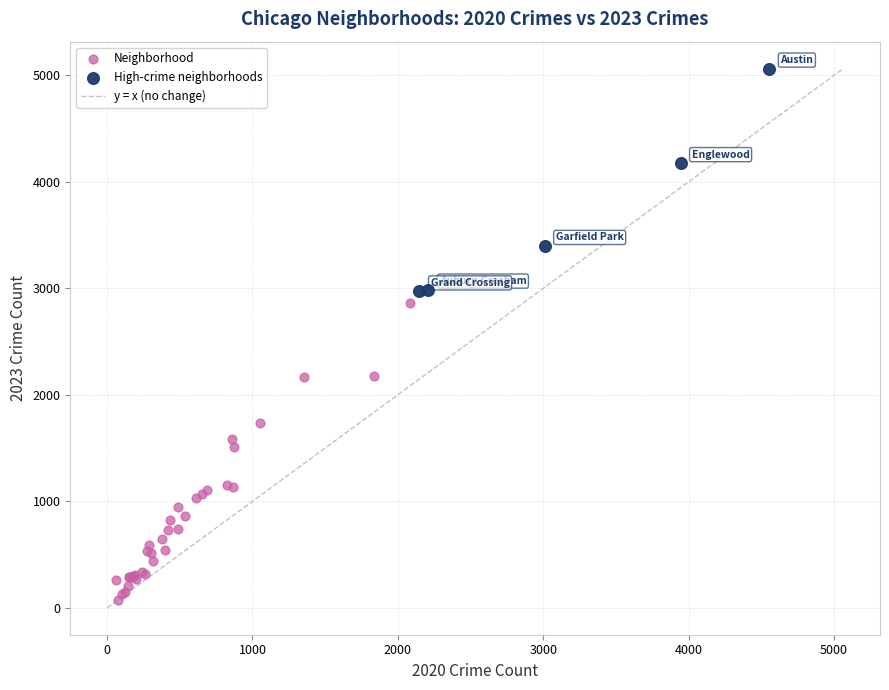

Which series contains the highest Y value?

High-crime neighborhoods